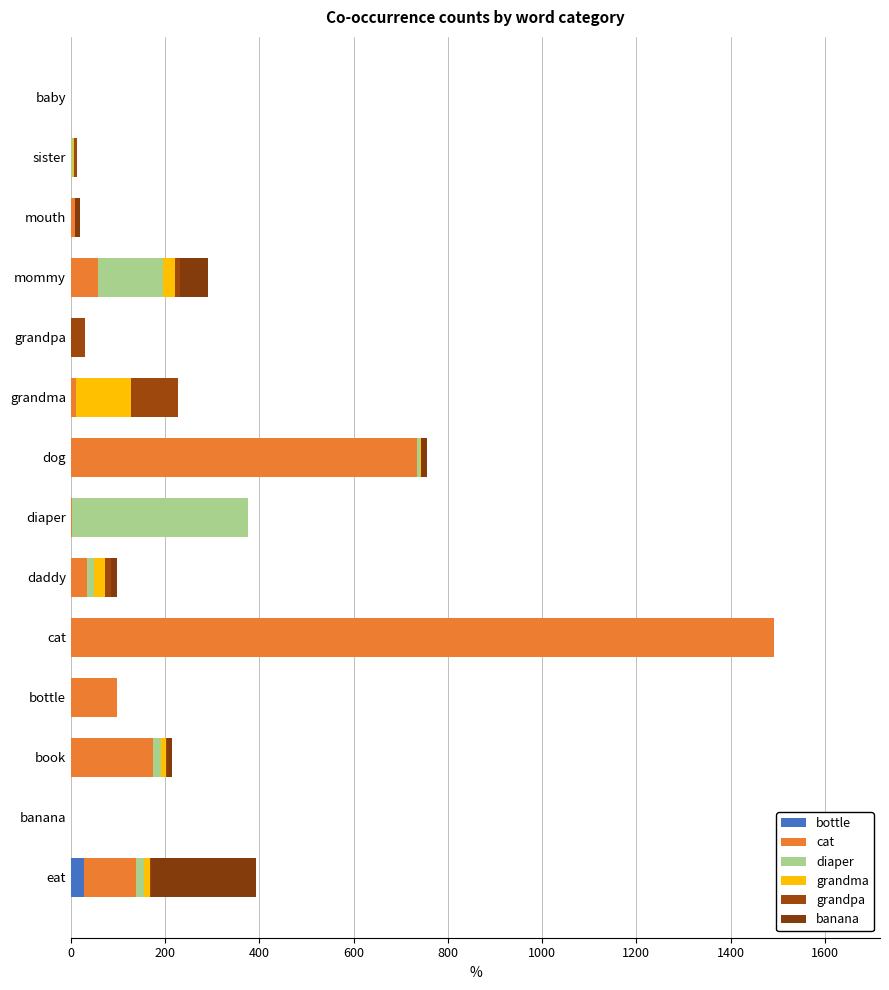

Count the number of data series in this chart.

6